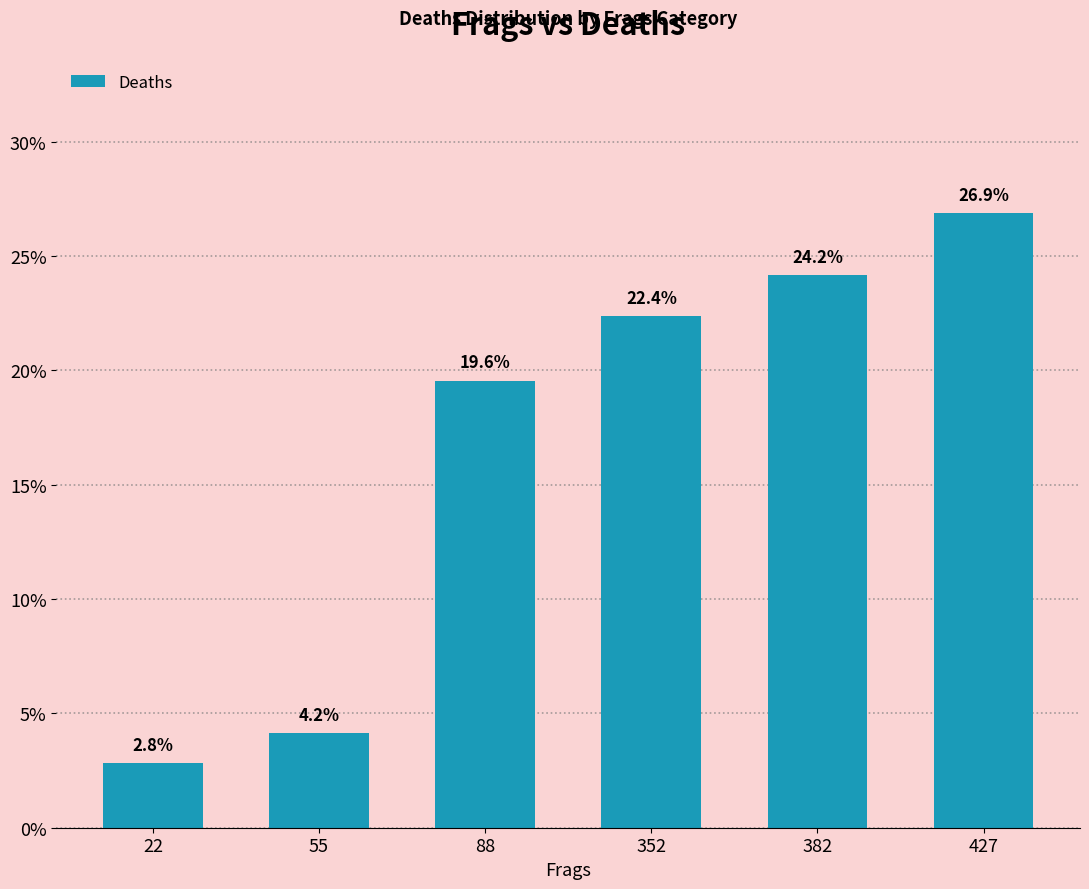

What is the value of the 2nd bar from the left?

4.2